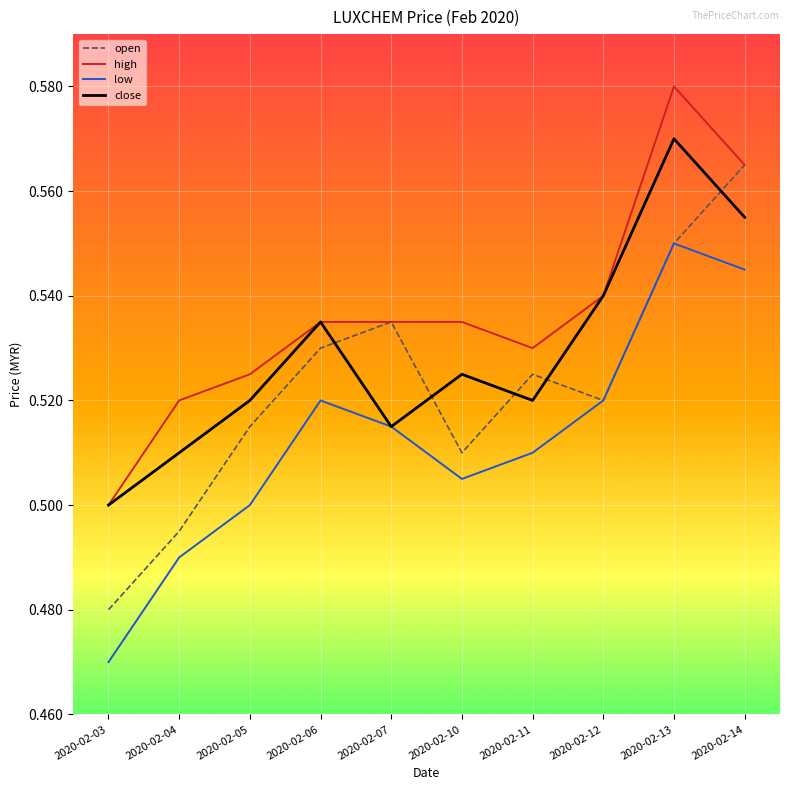

Where is open nearest to the value 0?

2020-02-03